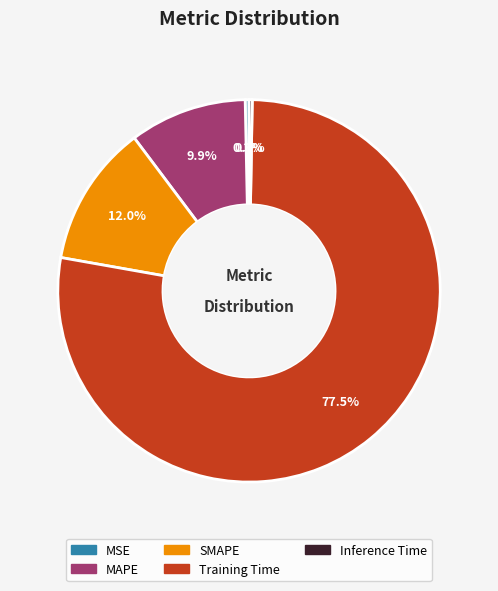

Is MSE the majority of the pie?

No